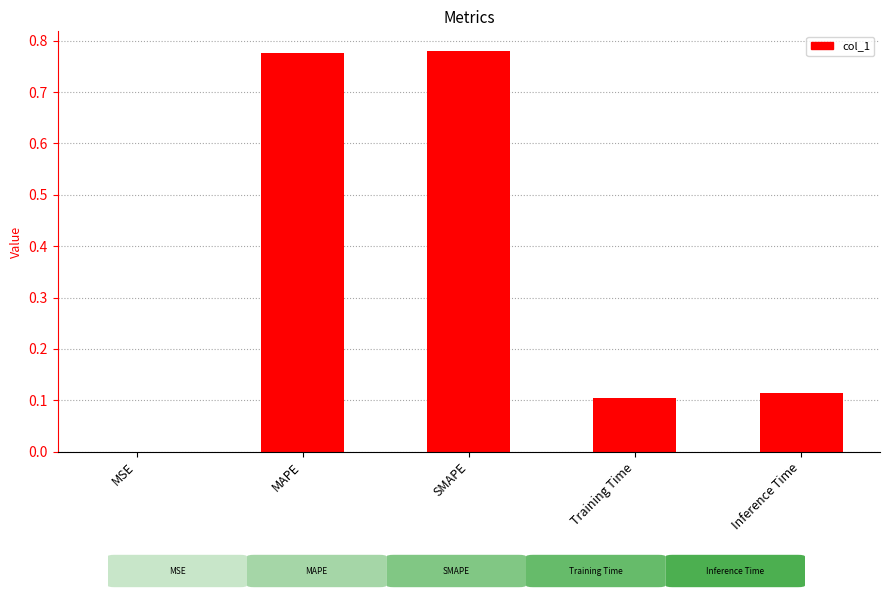

Between MAPE and Inference Time, which is larger?

MAPE